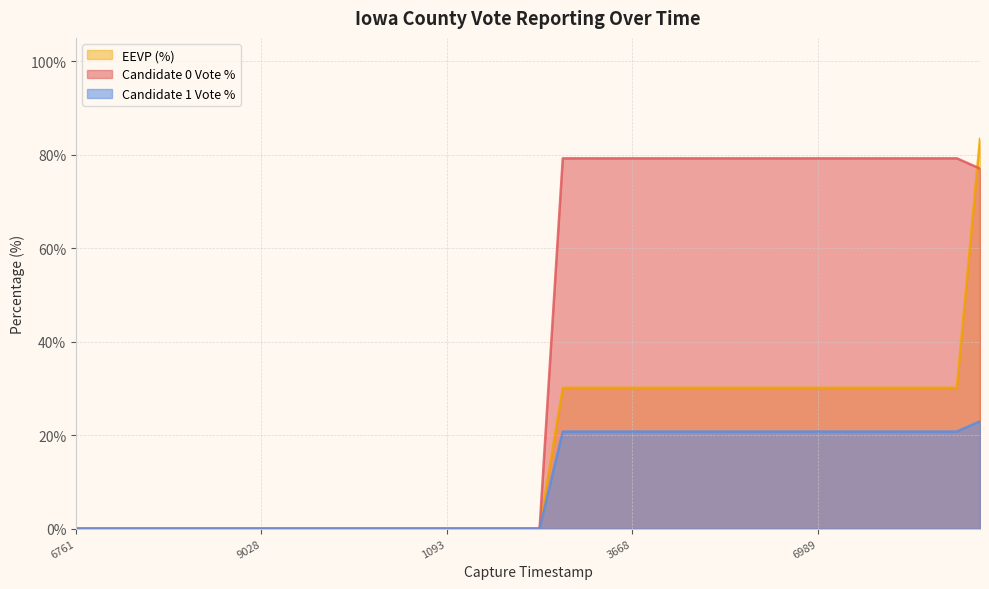

Which series has the largest total across all categories?

Candidate 0 Vote %